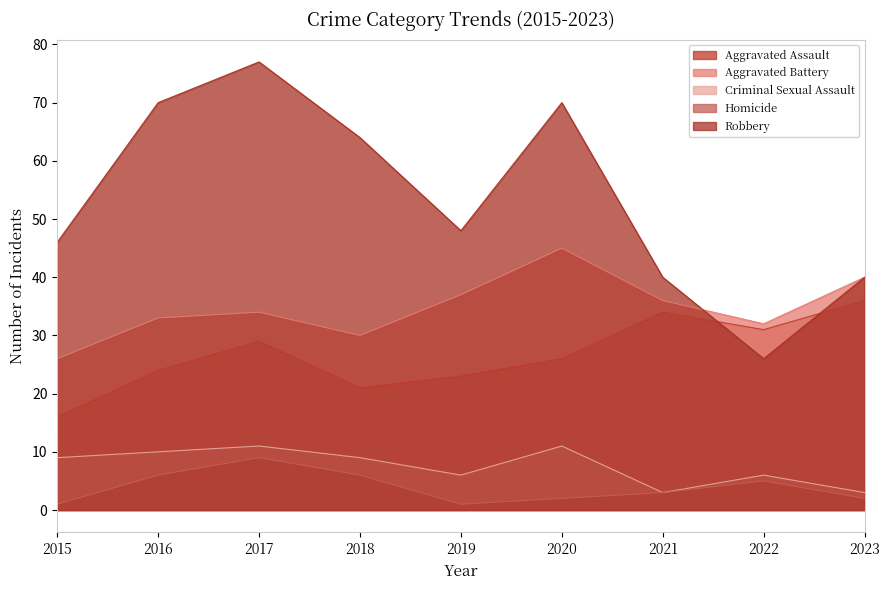

What is the maximum value shown in the chart?

77